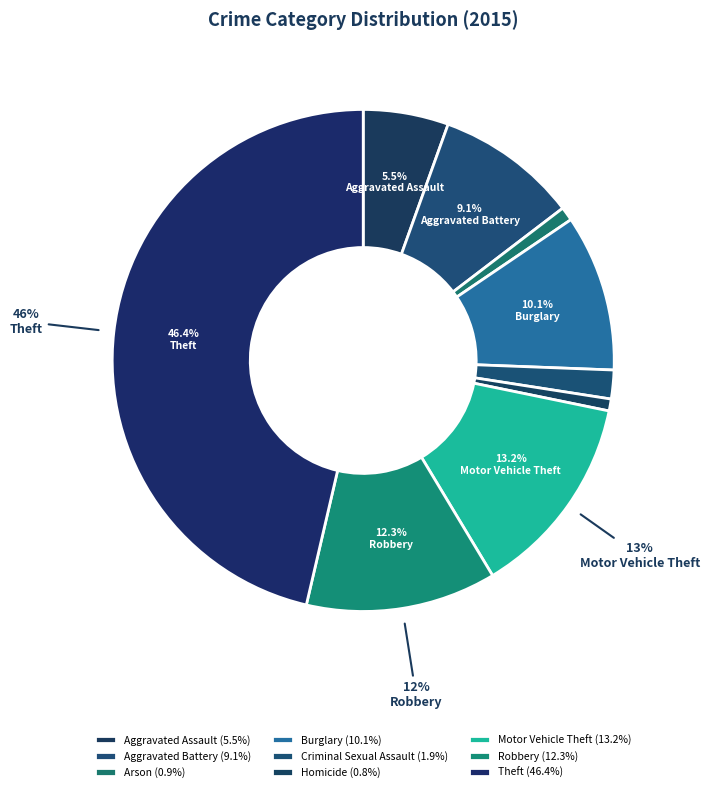

How many segments does this pie chart have?

9